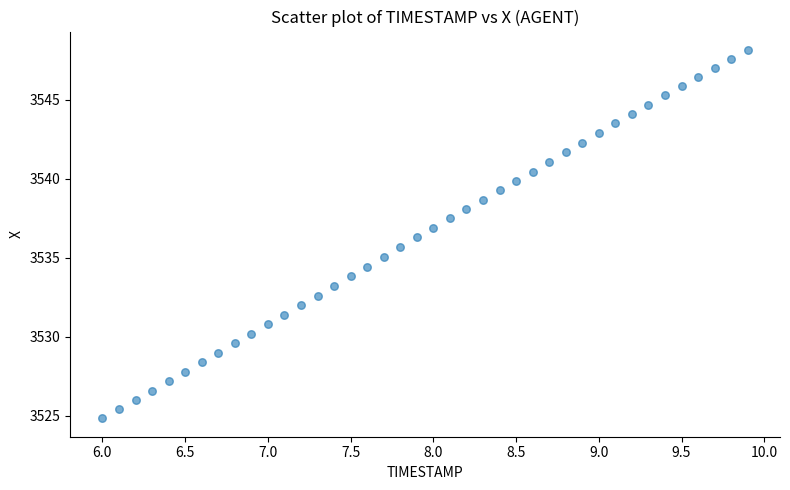

What is the range of Y values (max minus min)?

23.3